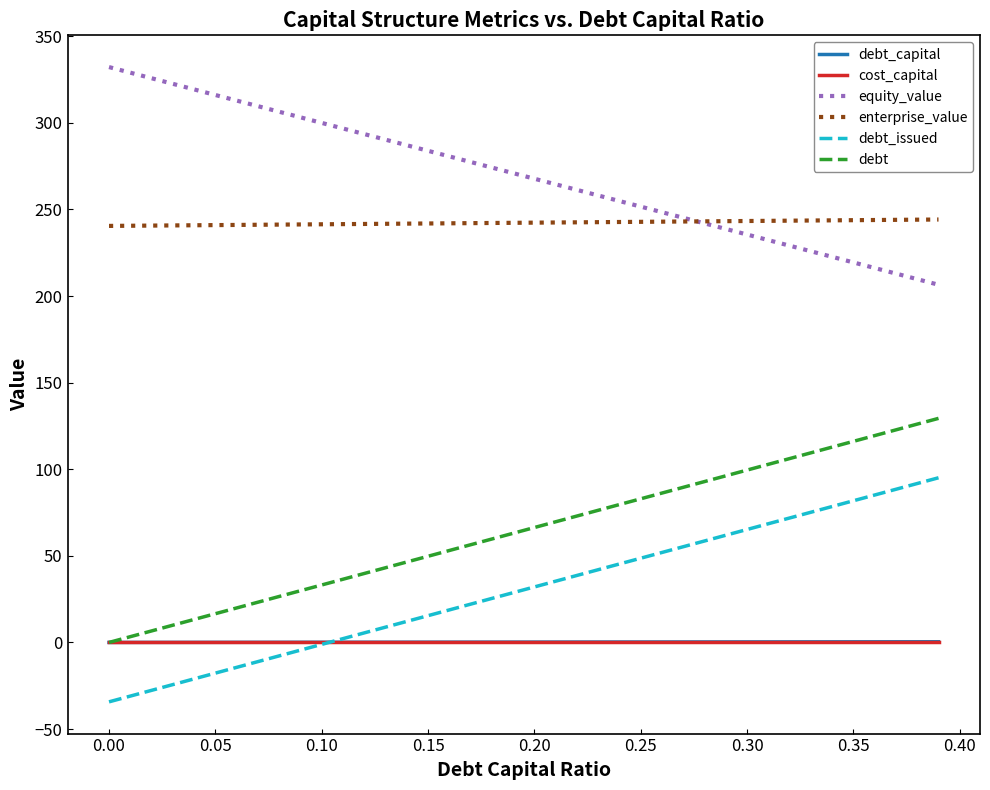

What is the smallest value displayed?

-34.3